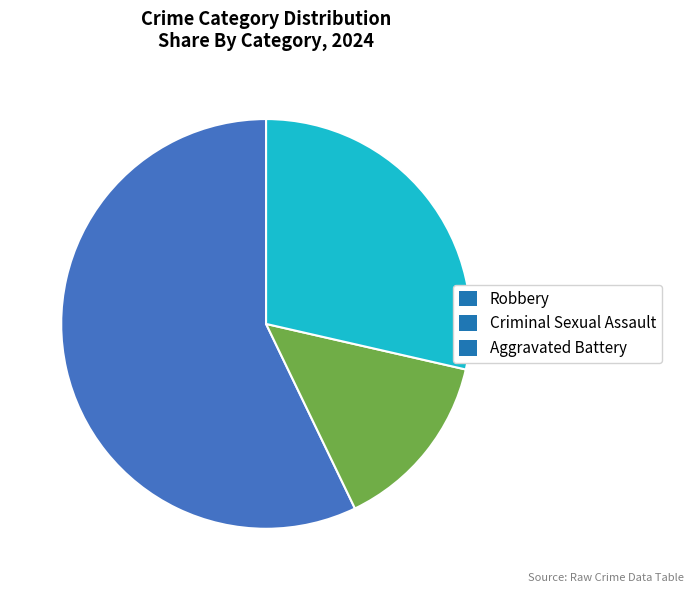

What is the ratio of the value at Criminal Sexual Assault to the value at Aggravated Battery?

0.5